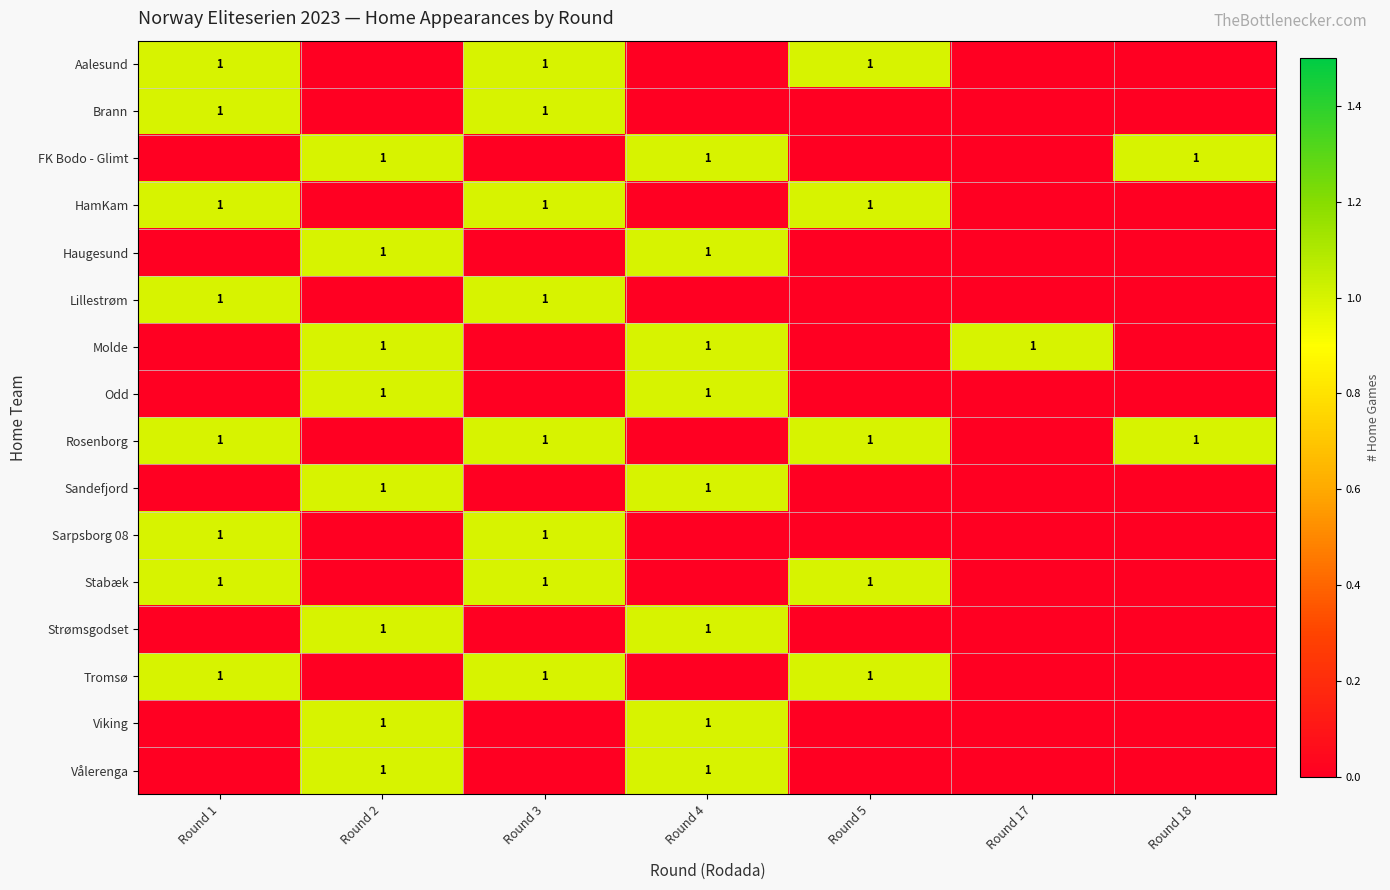

What is the difference between the maximum and second lowest values in the Brann series?

1